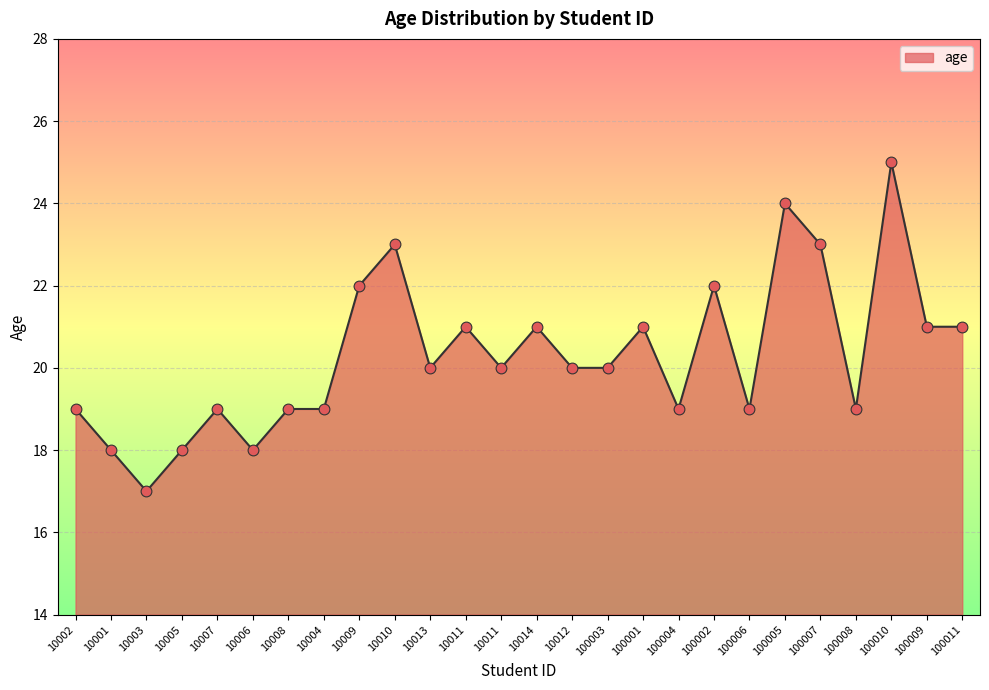

What is the ratio of the value at 10012 to the value at 10005?

1.1